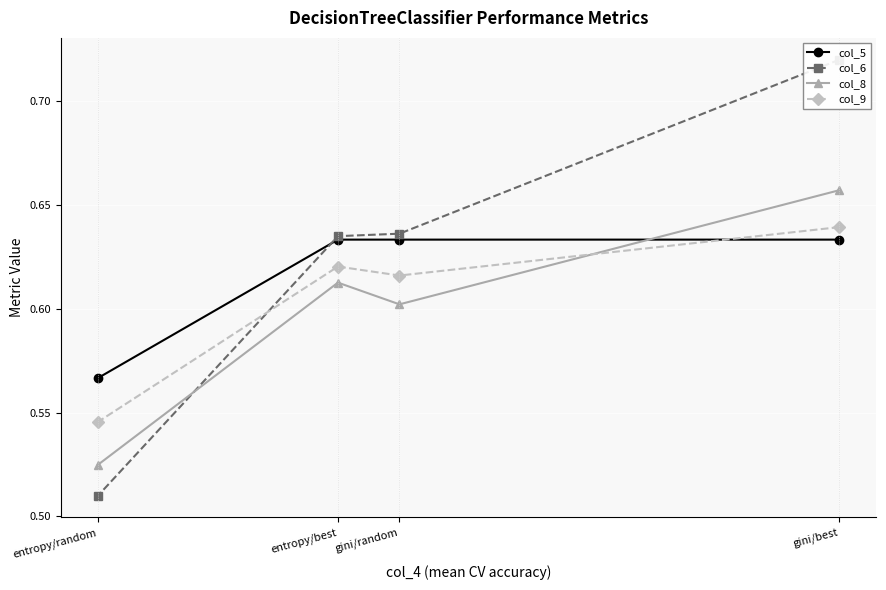

Which category has the lowest value in the col_8 series?

entropy/random